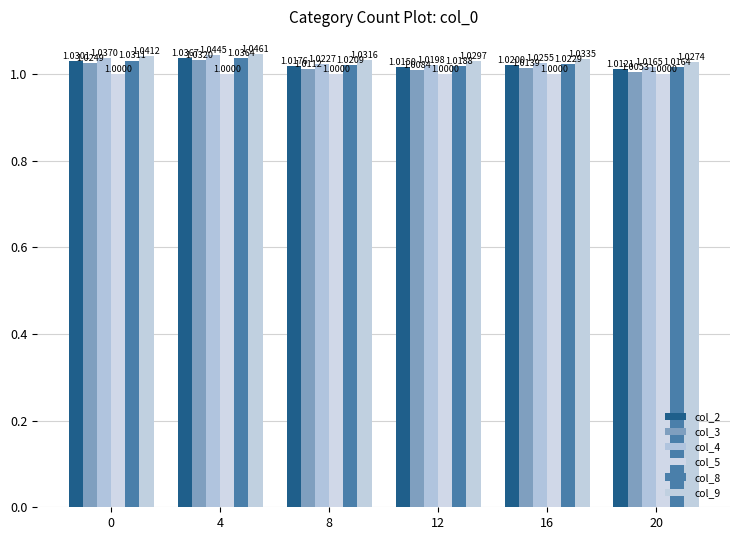

How many col_4 values are between 1 and 2?

6